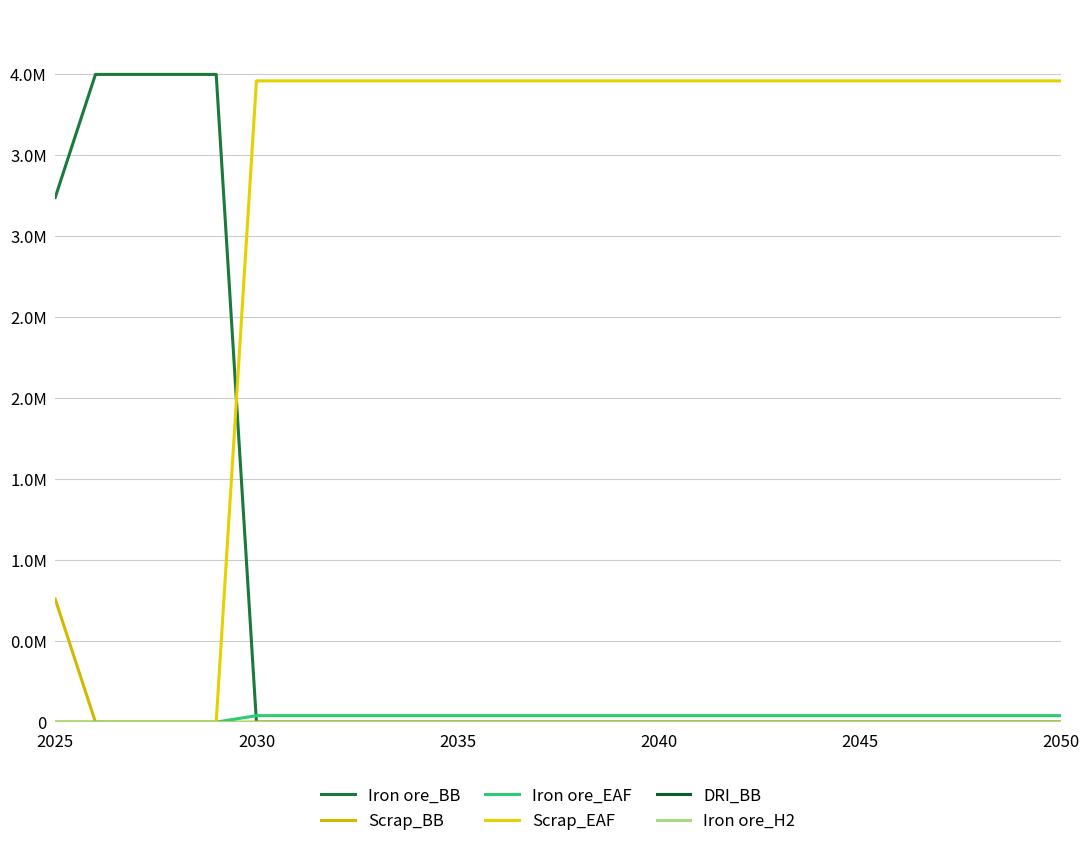

Is this an area chart (filled region under the line)?

No